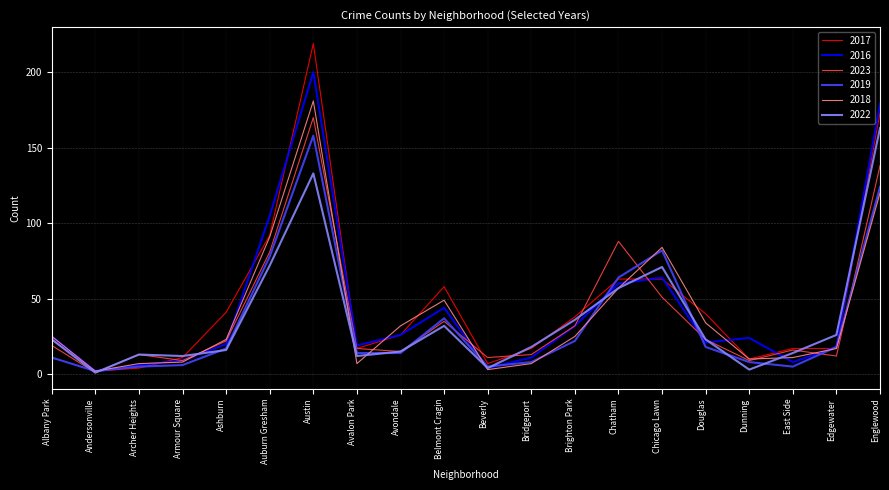

How many interior local valleys does the 2016 series have?

5